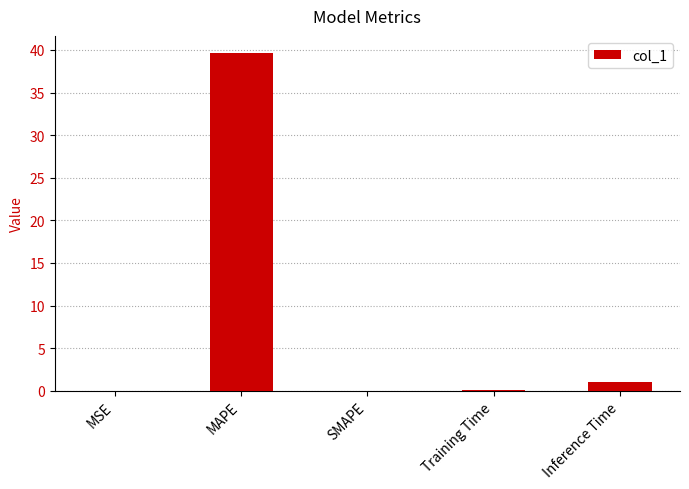

Which category has the highest value across all series?

MAPE